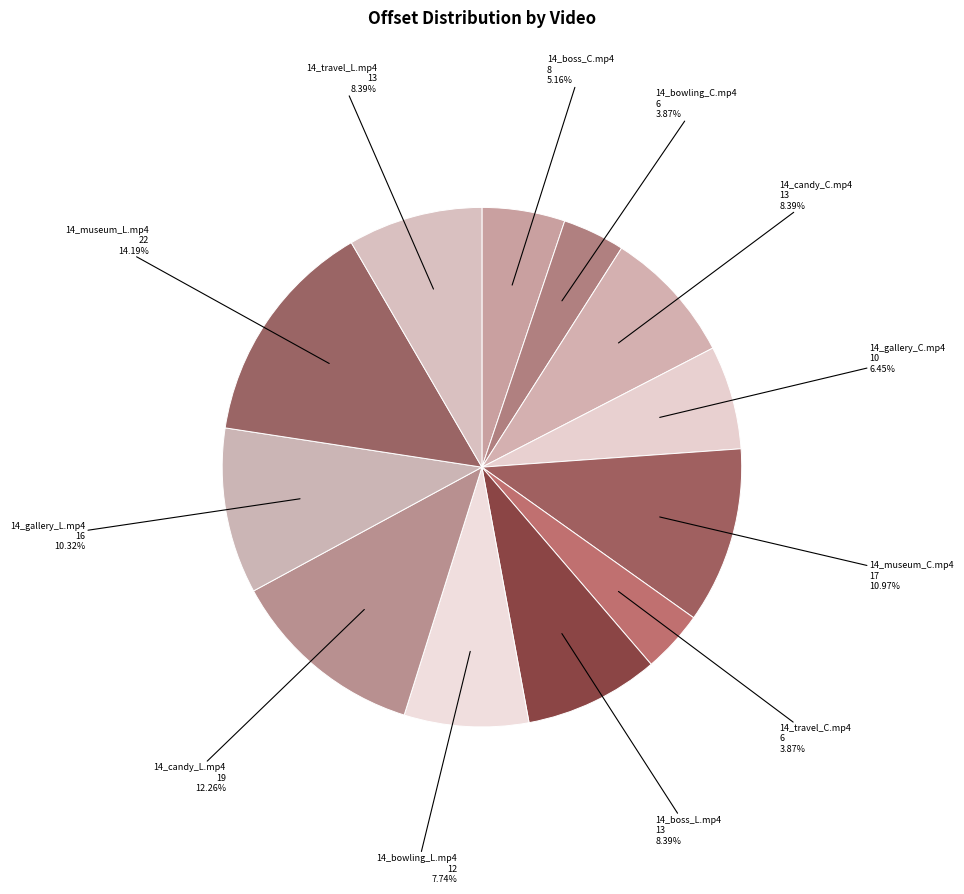

What is the largest slice in the pie chart?

14_museum_L.mp4